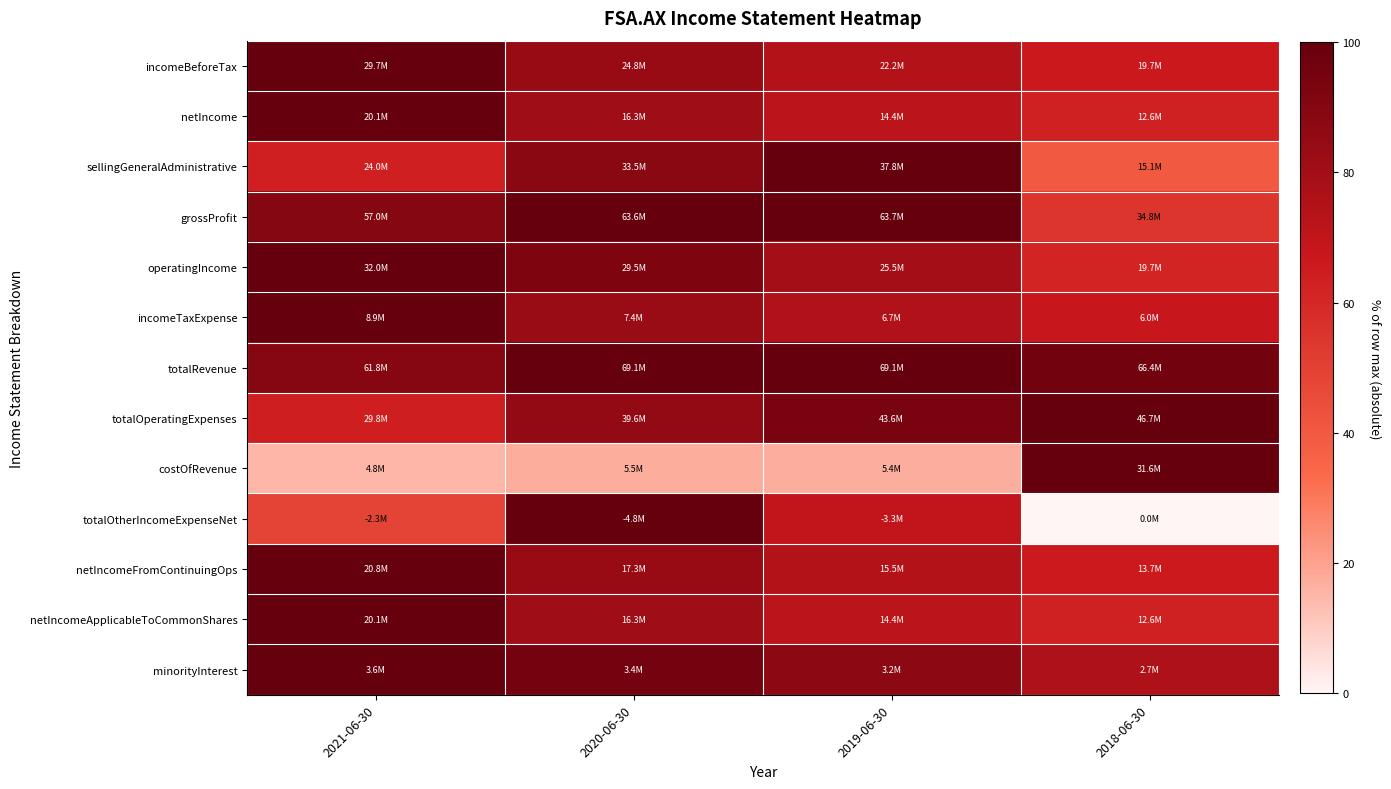

Which series has the largest total across all categories?

totalRevenue